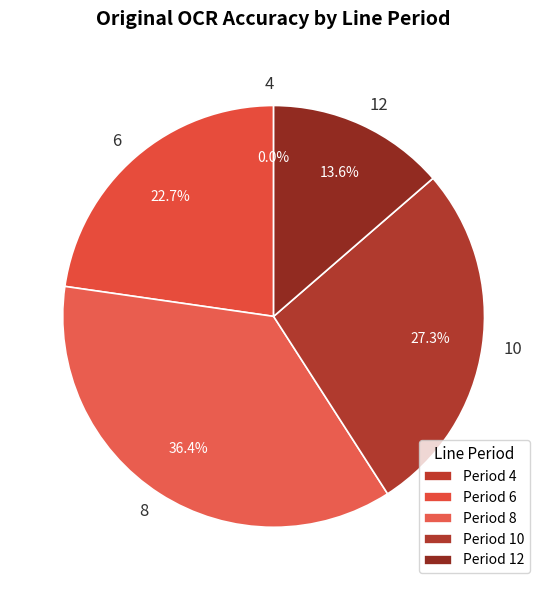

To the nearest percent, what is the difference between the 10 and 8 slice percentages?

9%